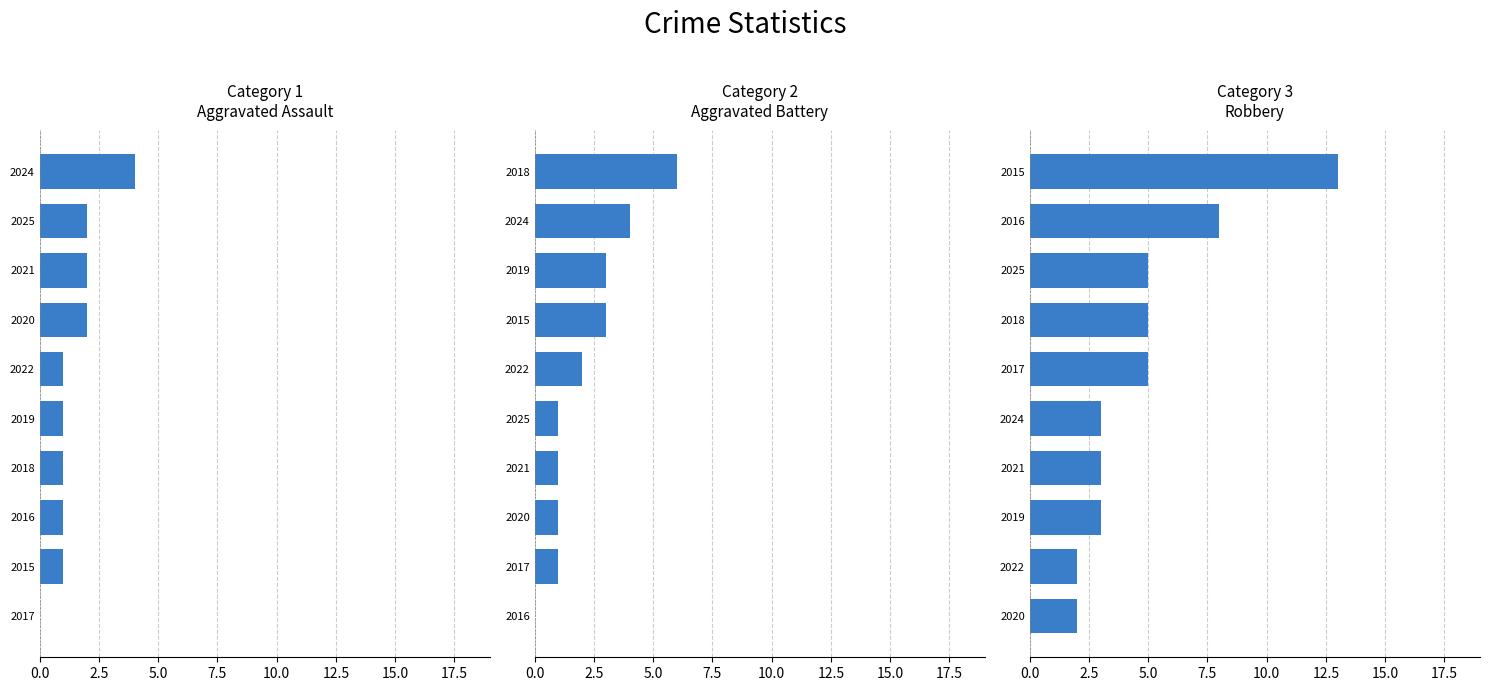

The Aggravated Battery series shows 0 at 2017. True or false?

False